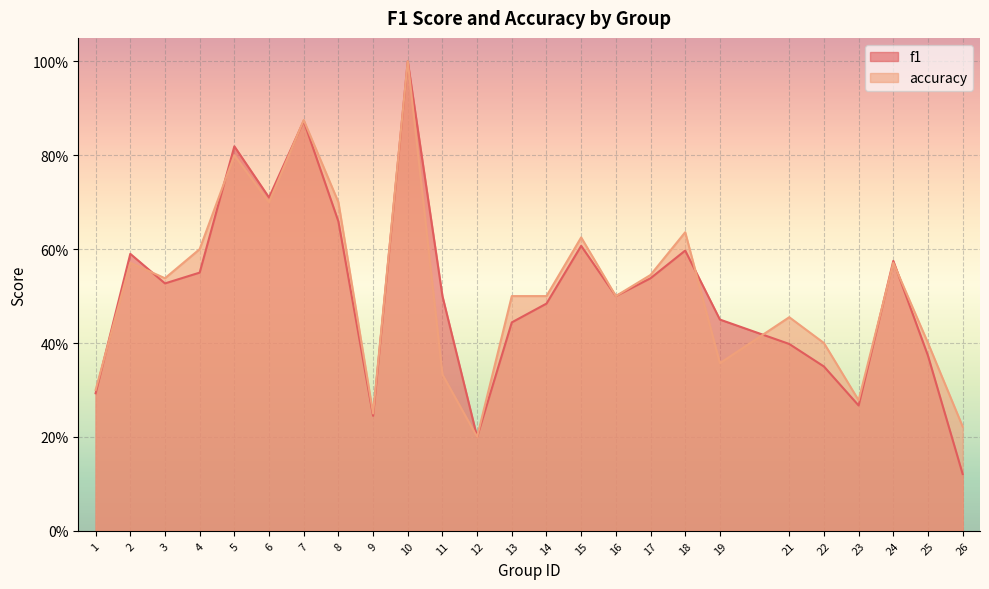

How many lines are shown in the chart?

2